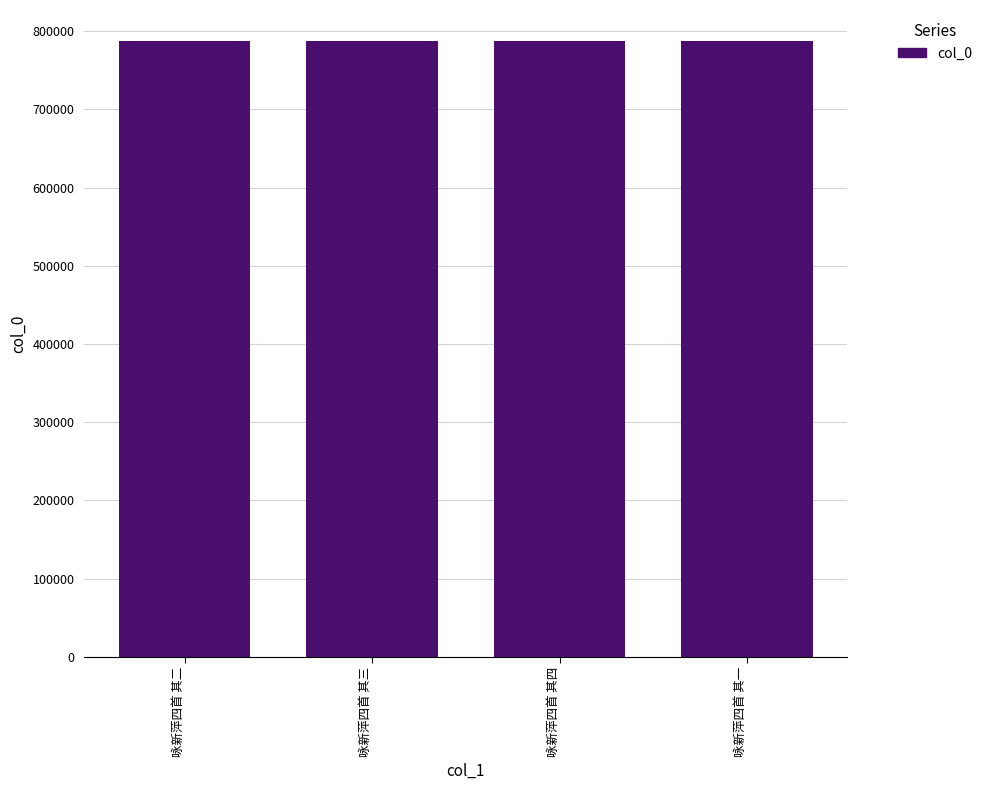

What is the minimum value shown in the chart?

787812